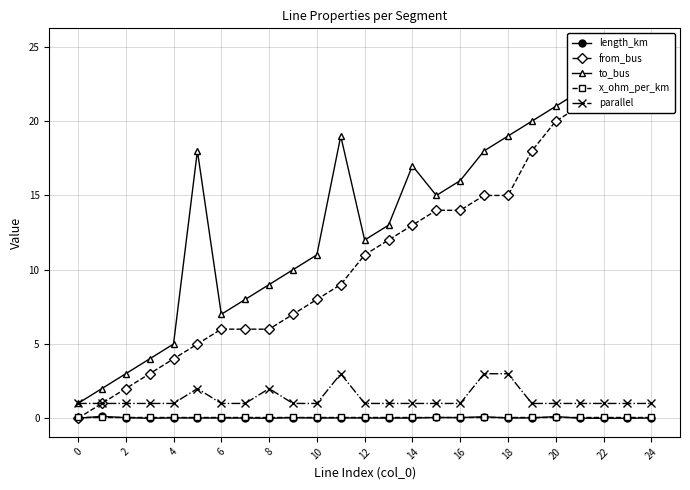

What are all the series names shown in the legend?

length_km, from_bus, to_bus, x_ohm_per_km, parallel